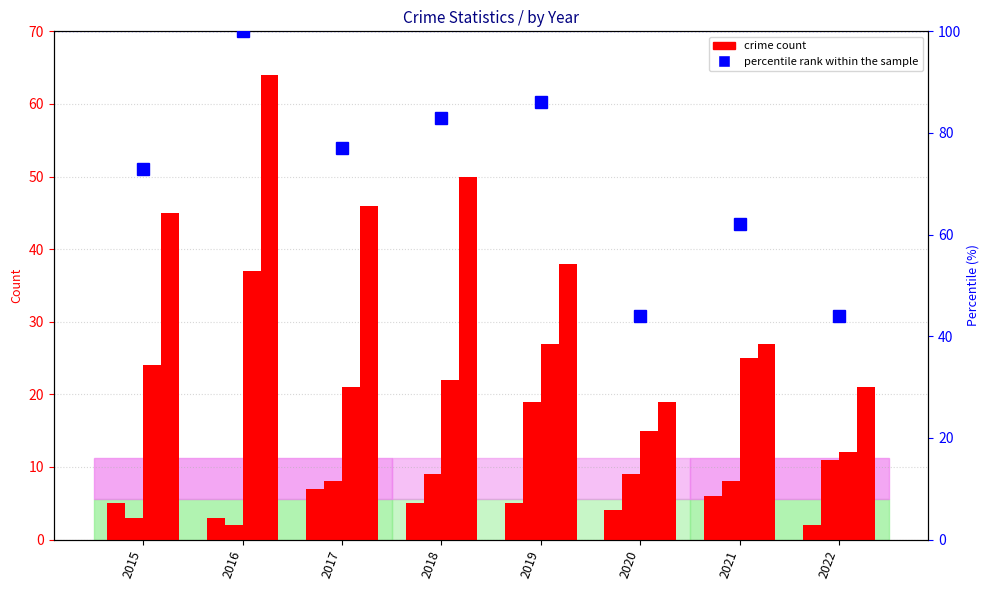

What is the average value of the Robbery series?

23